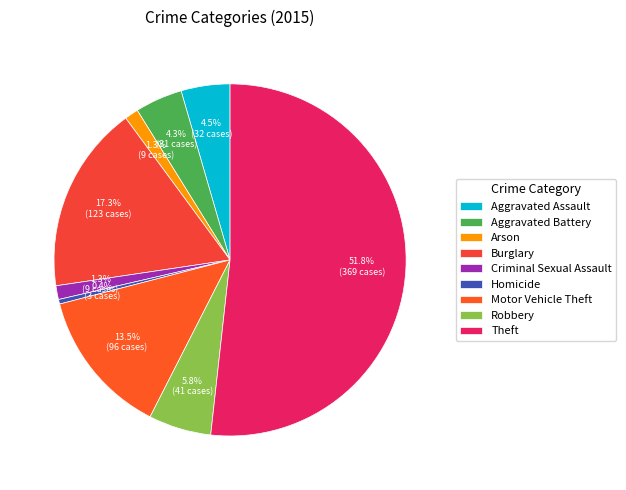

Which slice is the largest?

Theft